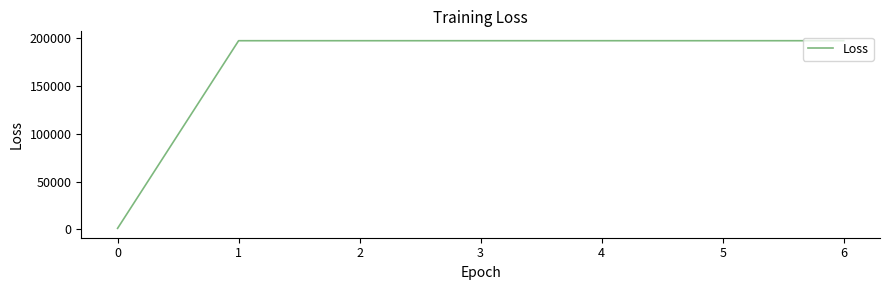

What is the maximum value shown in the chart?

197062.4